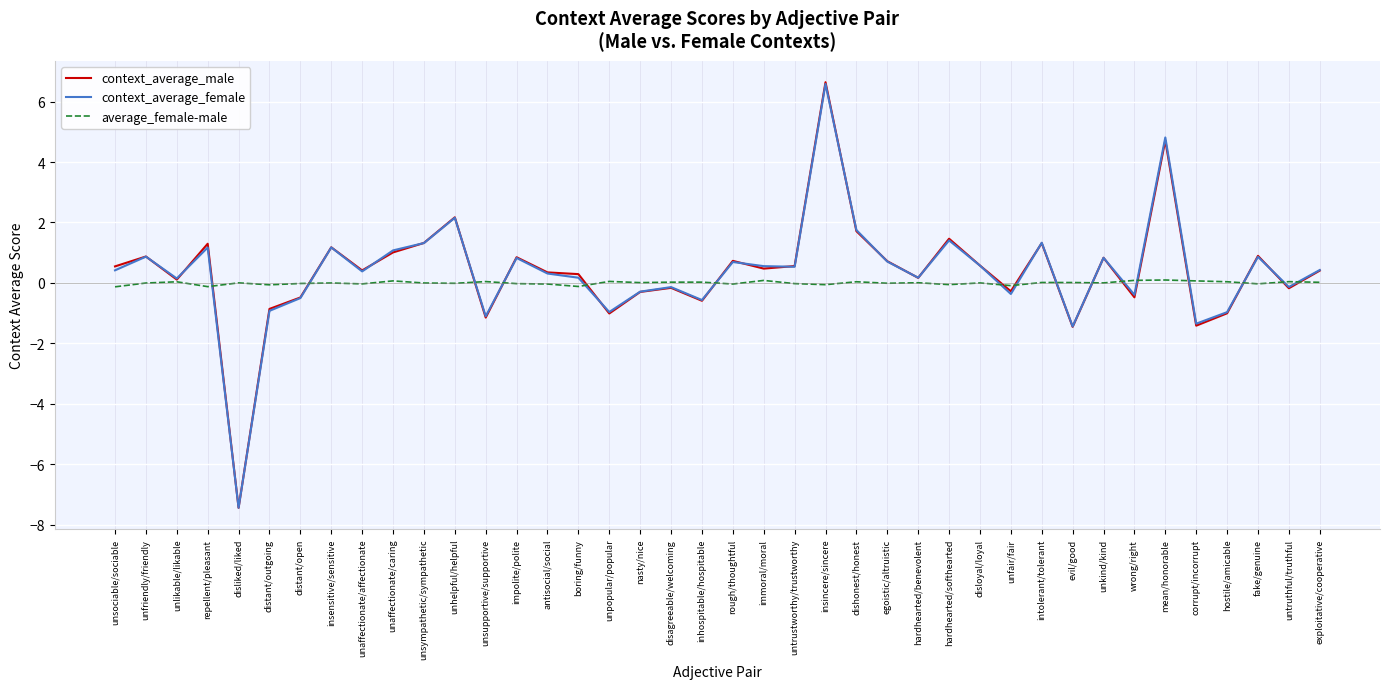

Read the context_average_female value at unlikable/likable.

0.1